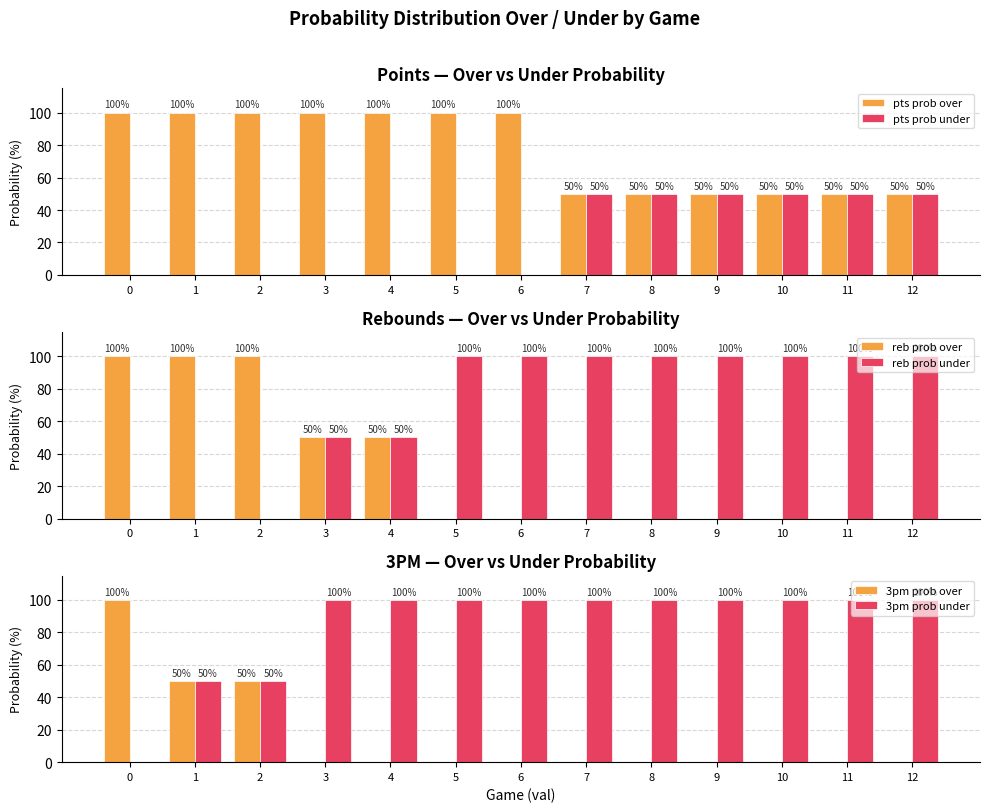

Which category has the lowest value in the pts prob over series?

7